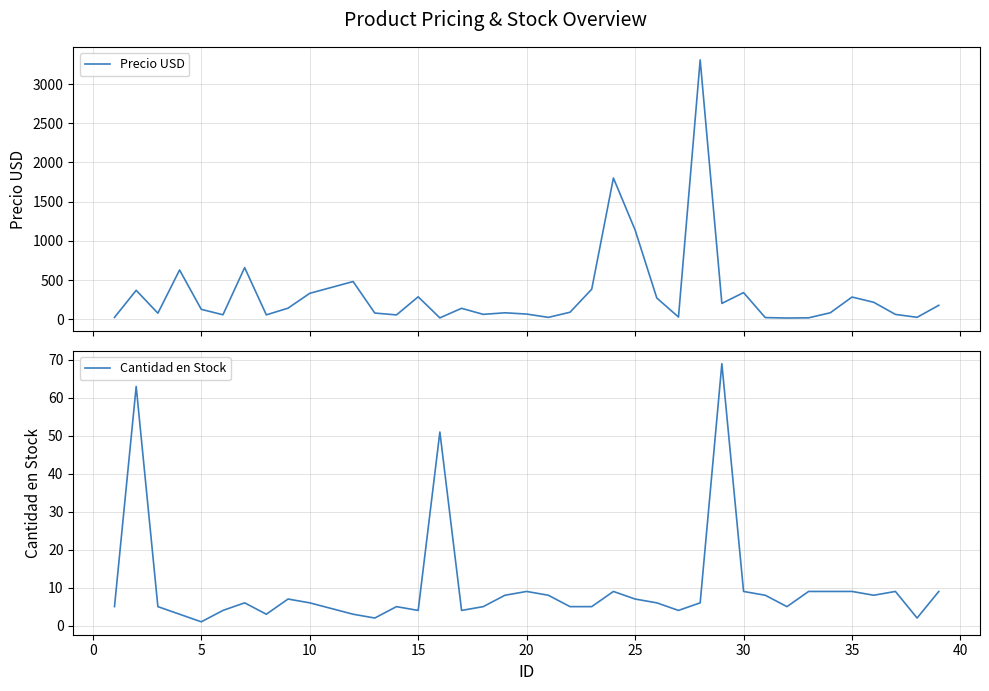

Is this an area chart (filled region under the line)?

No